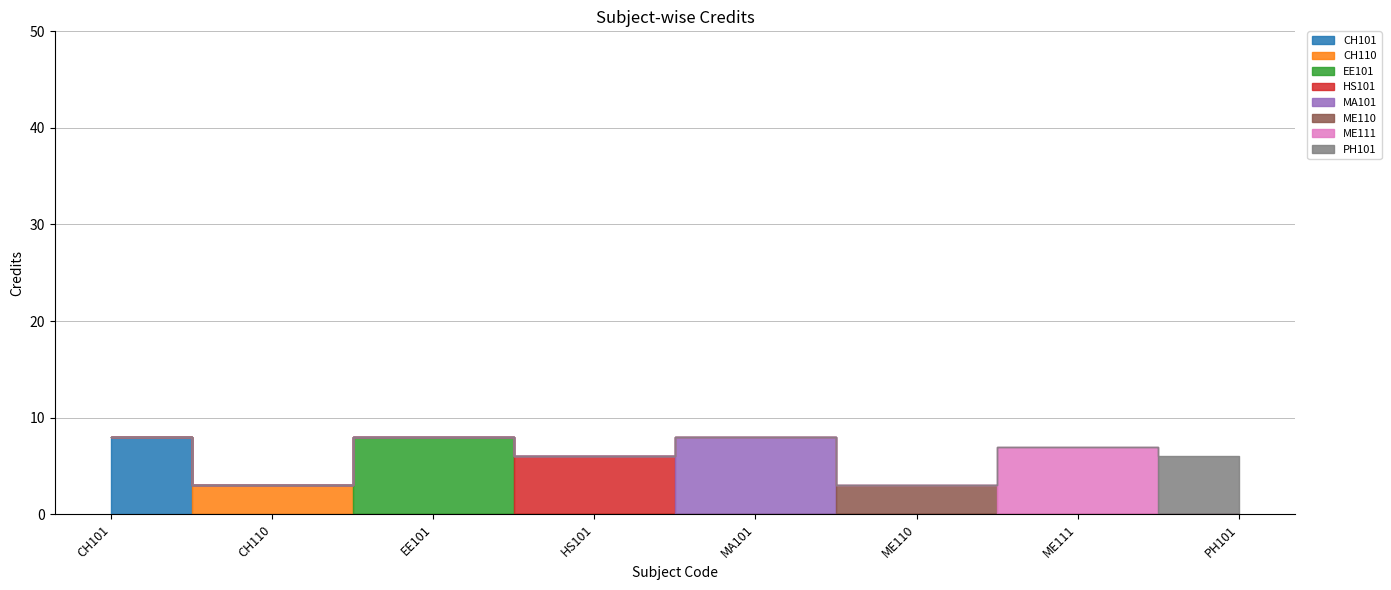

Between EE101 and ME110, which is larger?

EE101